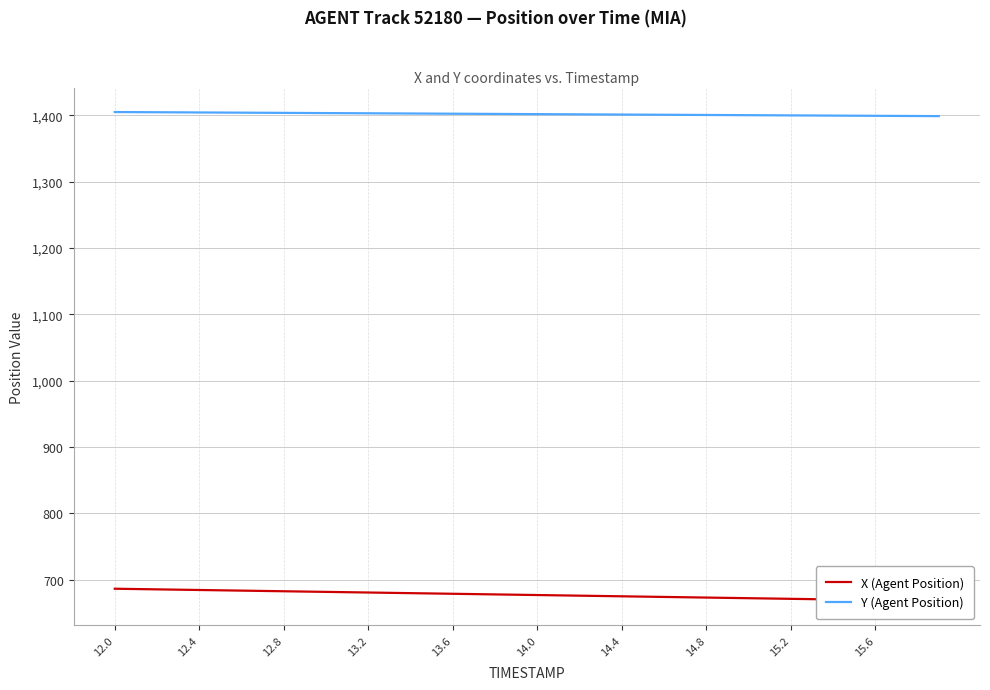

Which series has the largest total across all categories?

Y (Agent Position)